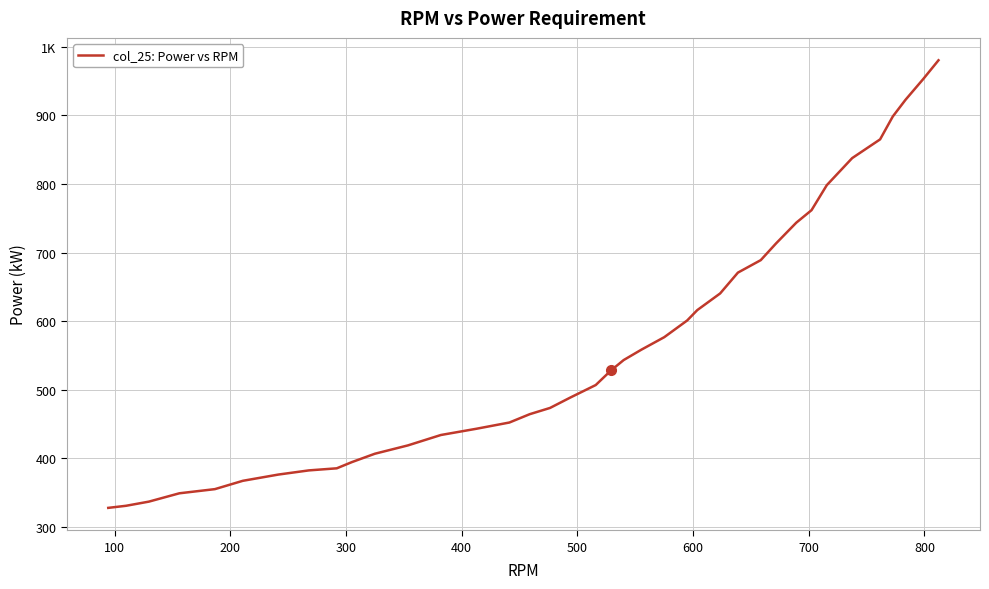

Does the chart have visible grid lines?

Yes